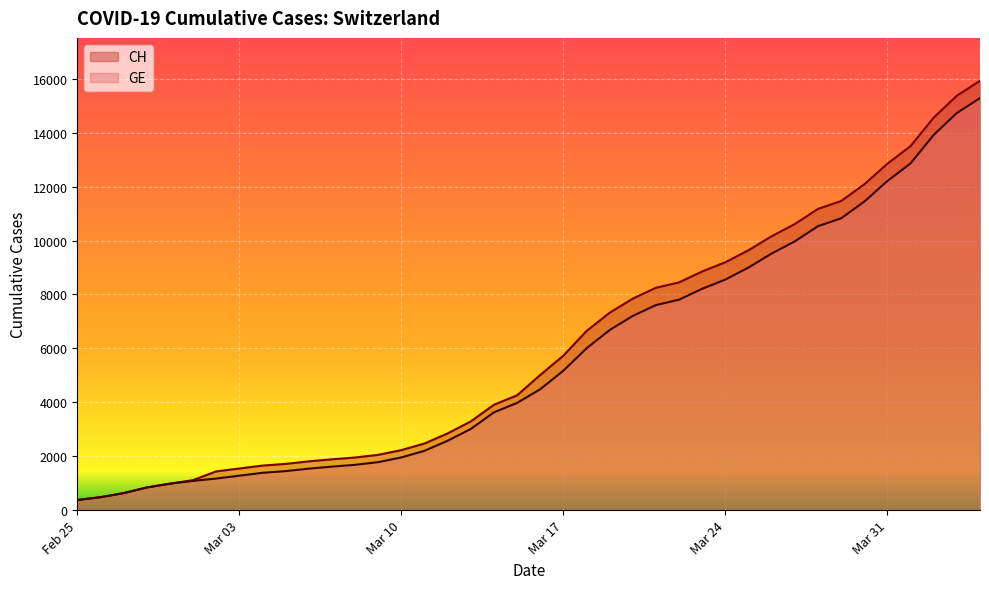

Which series has the largest range (max minus min)?

CH